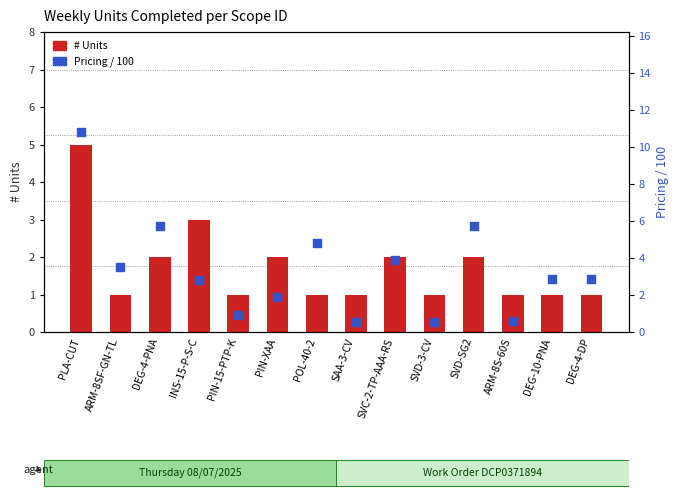

Which series has the largest total across all categories?

Pricing / 100